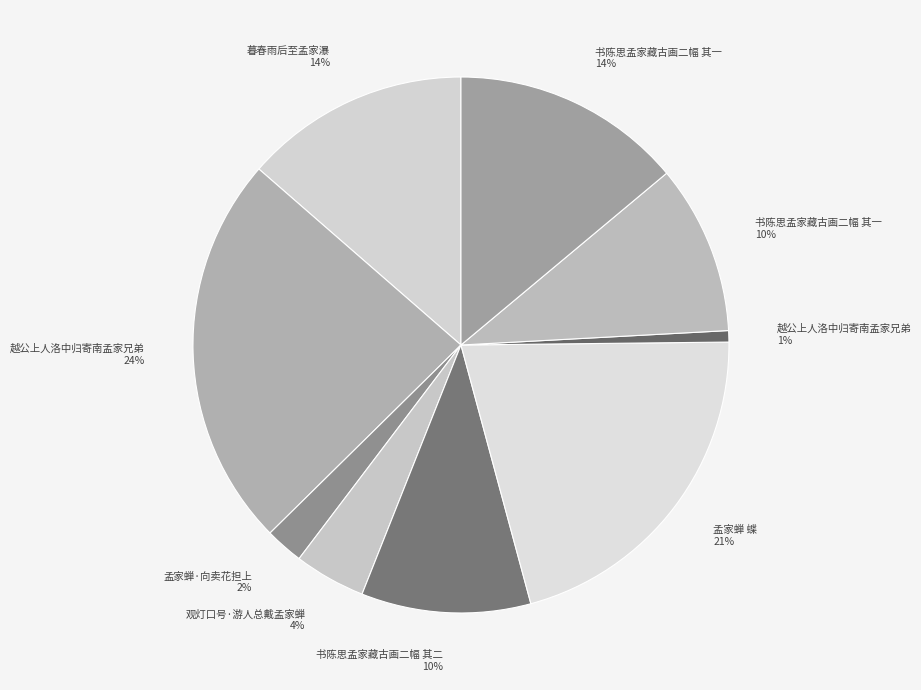

Do 孟家蝉 蝶 21% and 越公上人洛中归寄南孟家兄弟 24% together represent more than half of the pie?

No